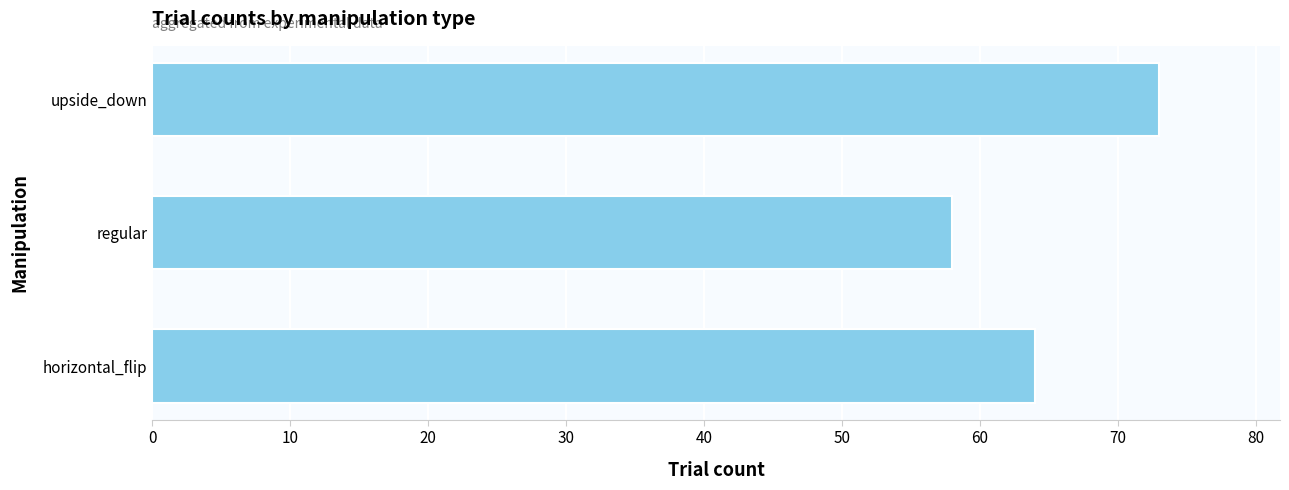

Reading bottom to top, list all the values displayed in this chart.

horizontal_flip=64	regular=58	upside_down=73